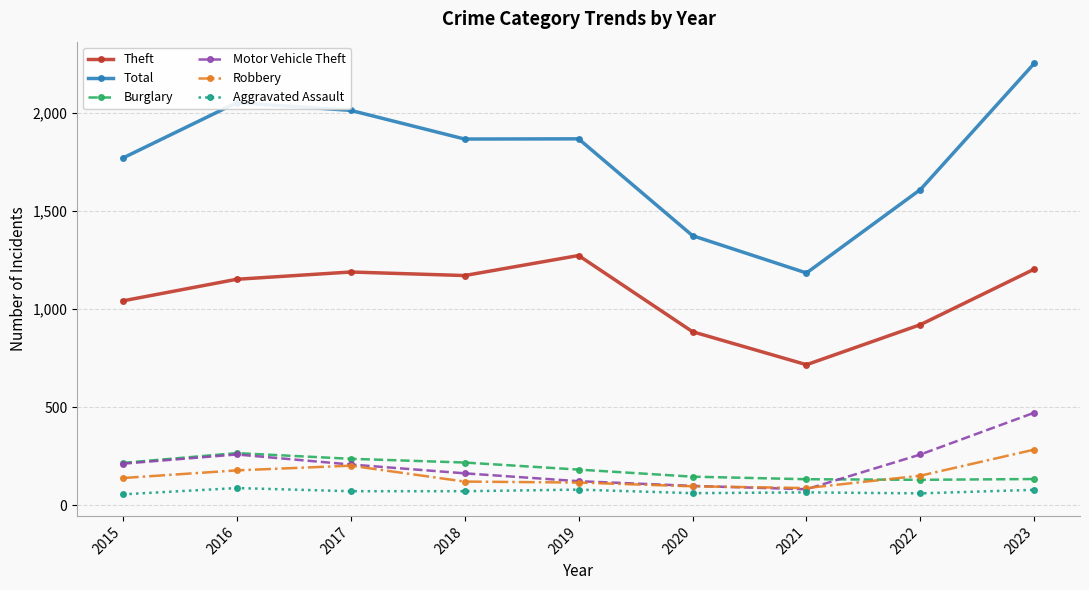

Which category has the highest value in the Theft series?

2019